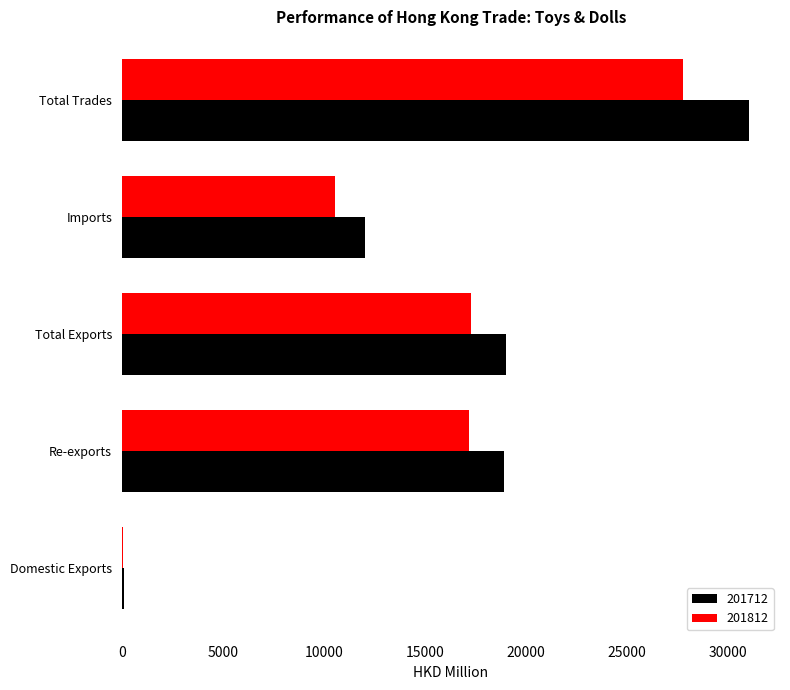

The value of 201812 at Domestic Exports is 68.9. True or false?

True